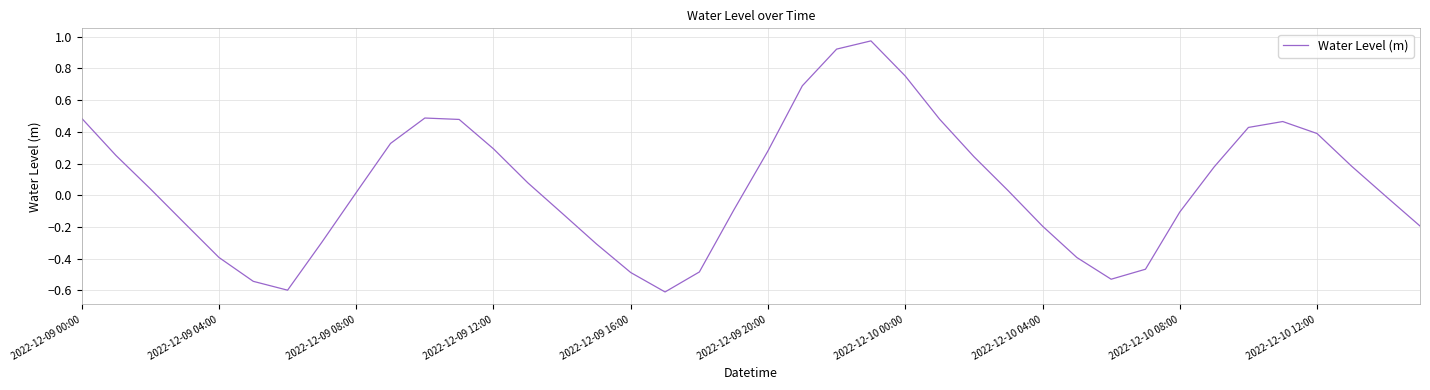

What is the difference between the maximum and minimum values?

1.6